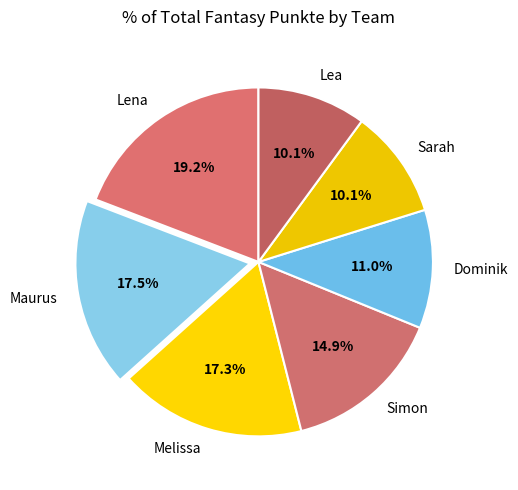

The Maurus slice represents 29% of the pie. True or false?

False